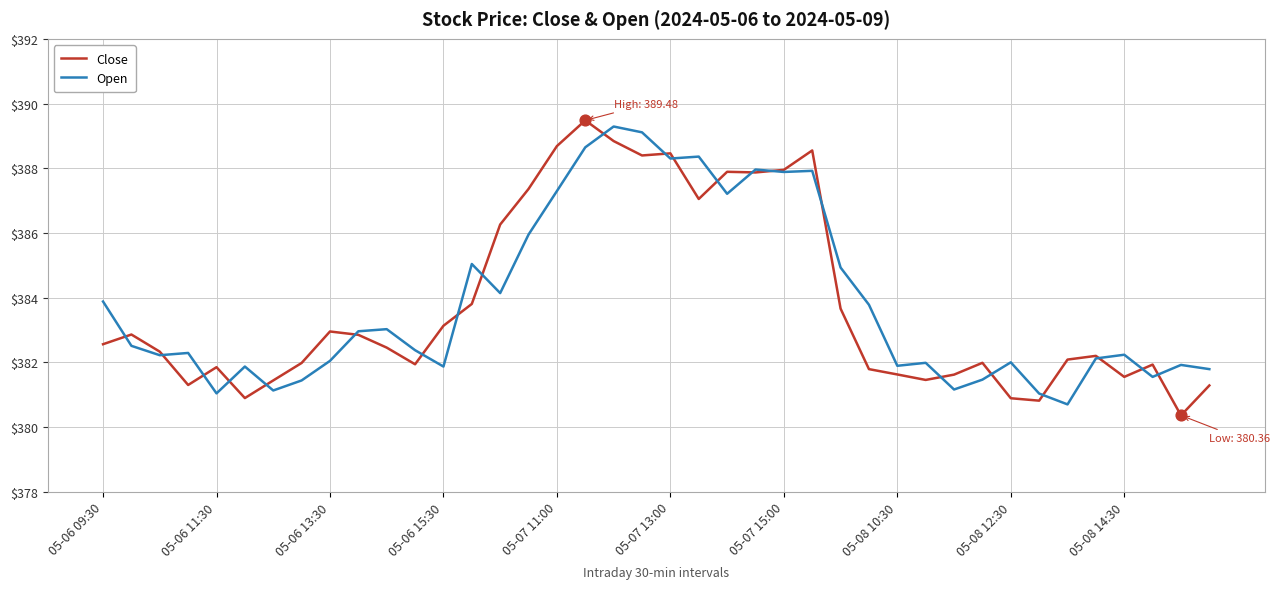

What is the greatest value displayed?

389.5